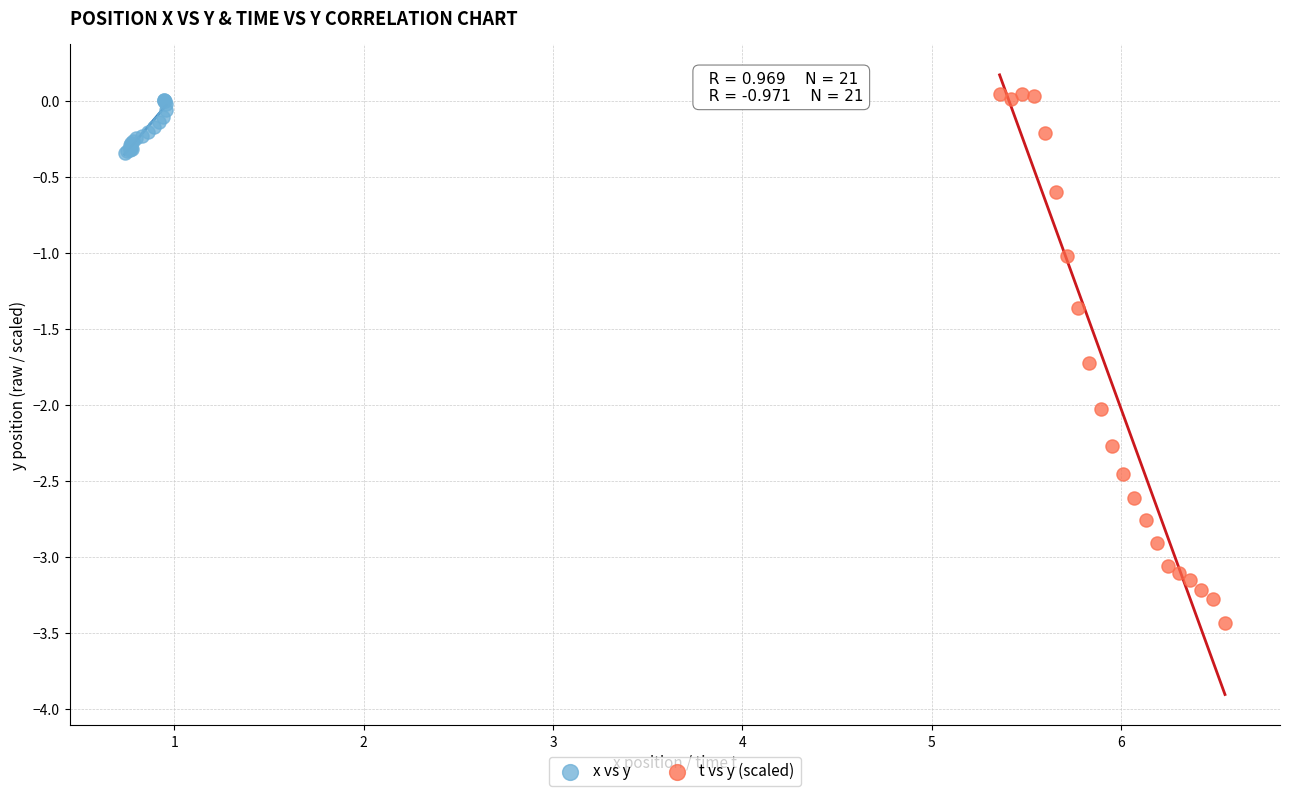

What are all the series names shown in the legend?

x vs y, t vs y (scaled)